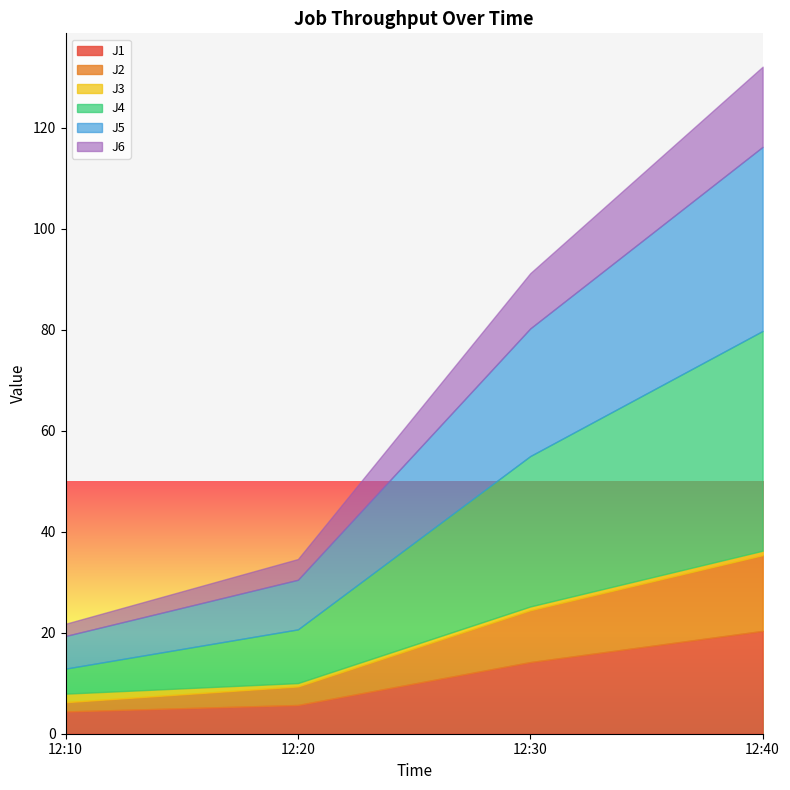

How many data points does each series have?

4